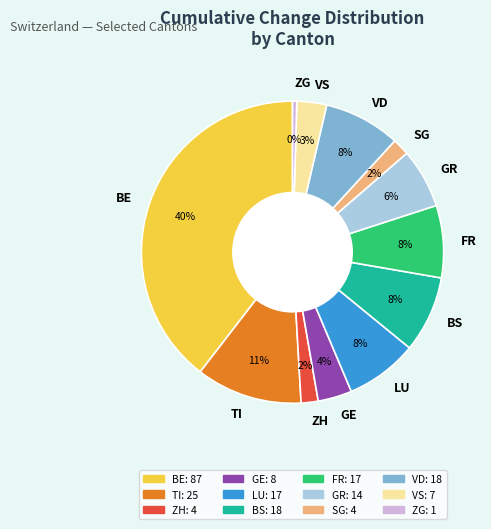

Which slice is the smallest?

ZG